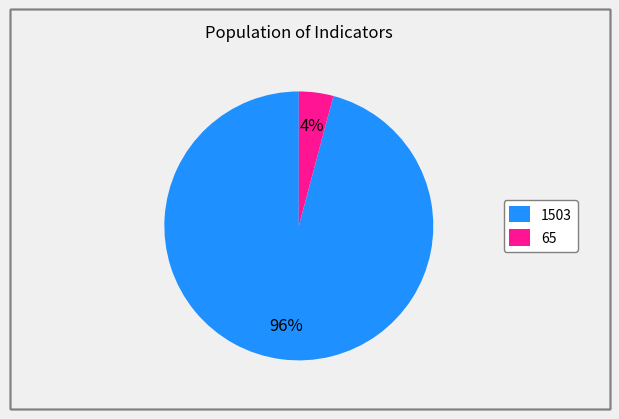

What is the smallest slice in the pie chart?

65